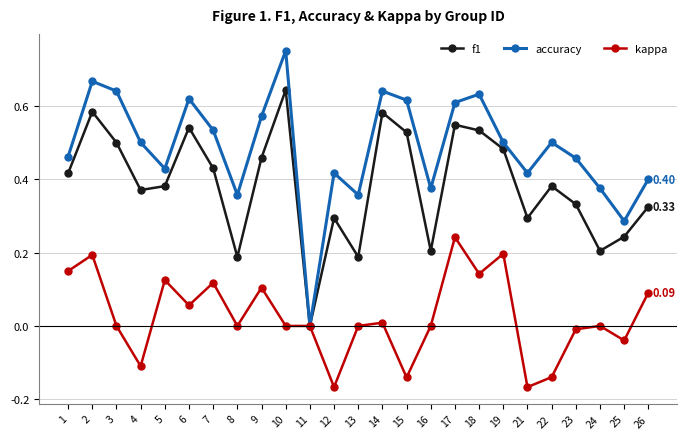

The f1 series shows 0.3 at 18. True or false?

False